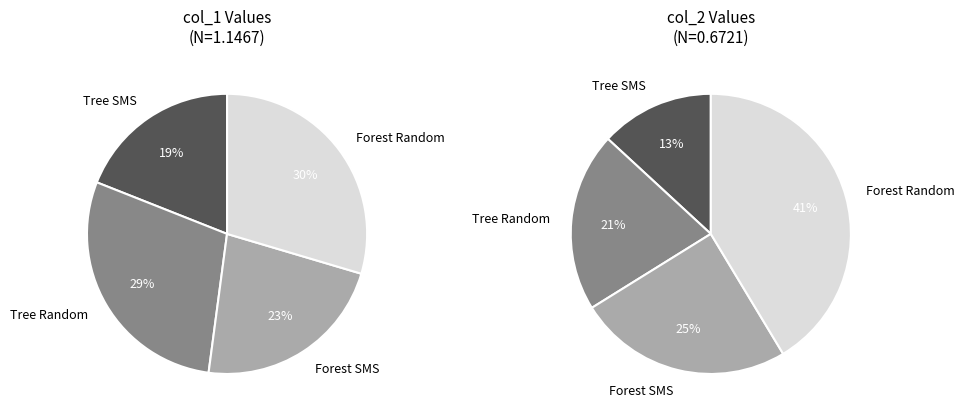

Does Forest SMS account for over 50% of the chart?

No